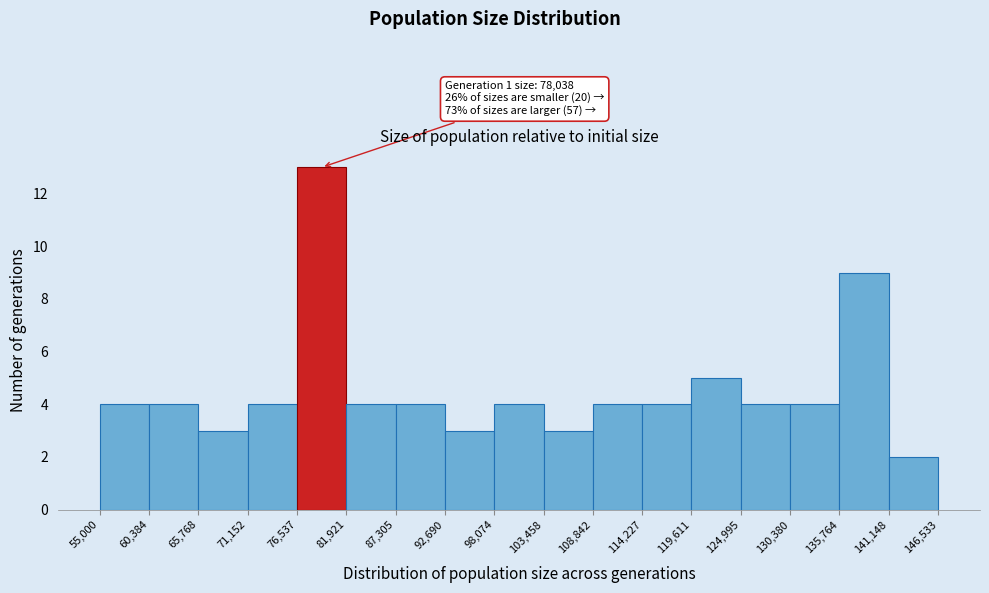

Over which range of the x-axis is the bar tallest?

76,537 to 81,921